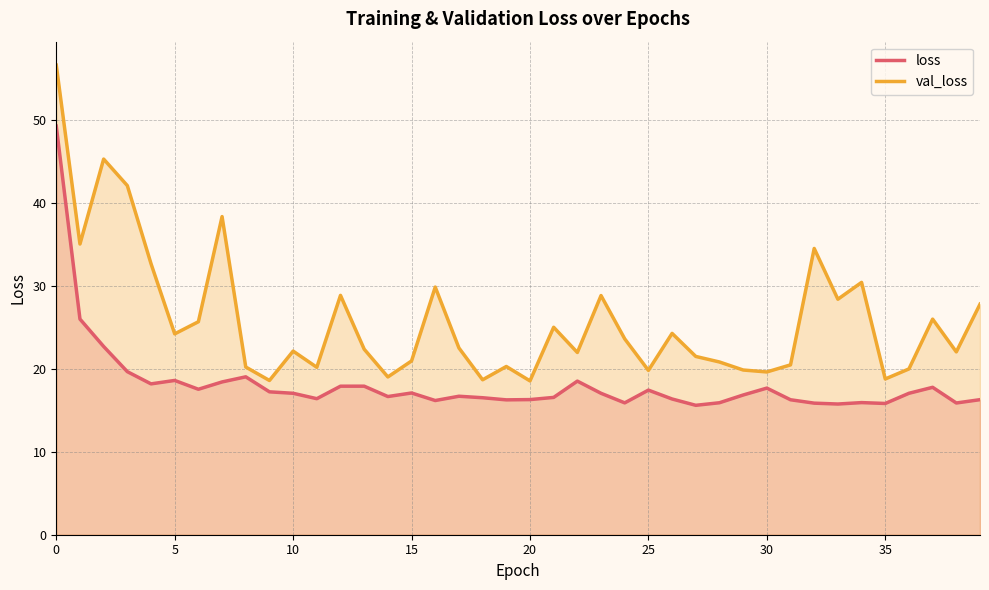

What is the smallest value displayed?

15.6